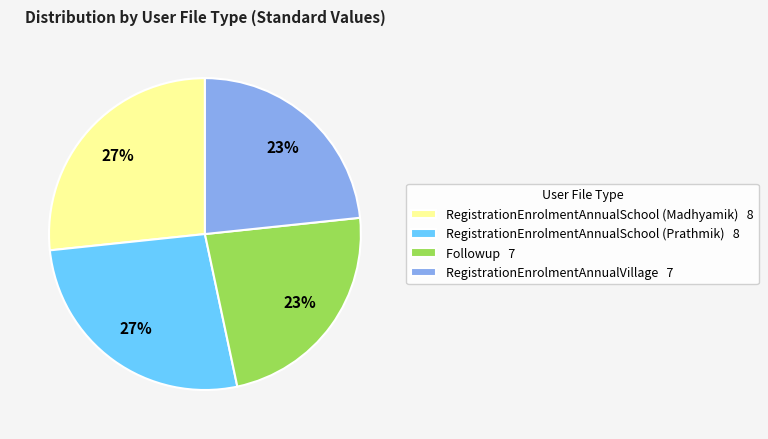

How many slices are in this pie chart?

4